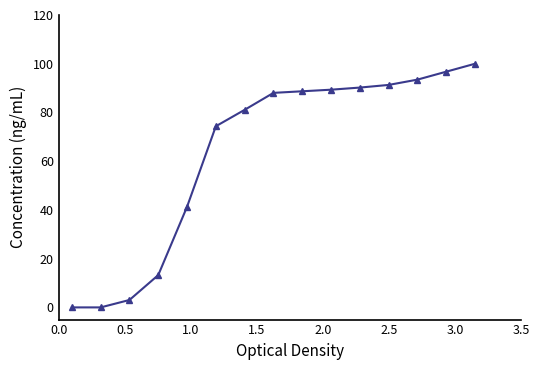

What is the maximum value shown in the chart?

100.0